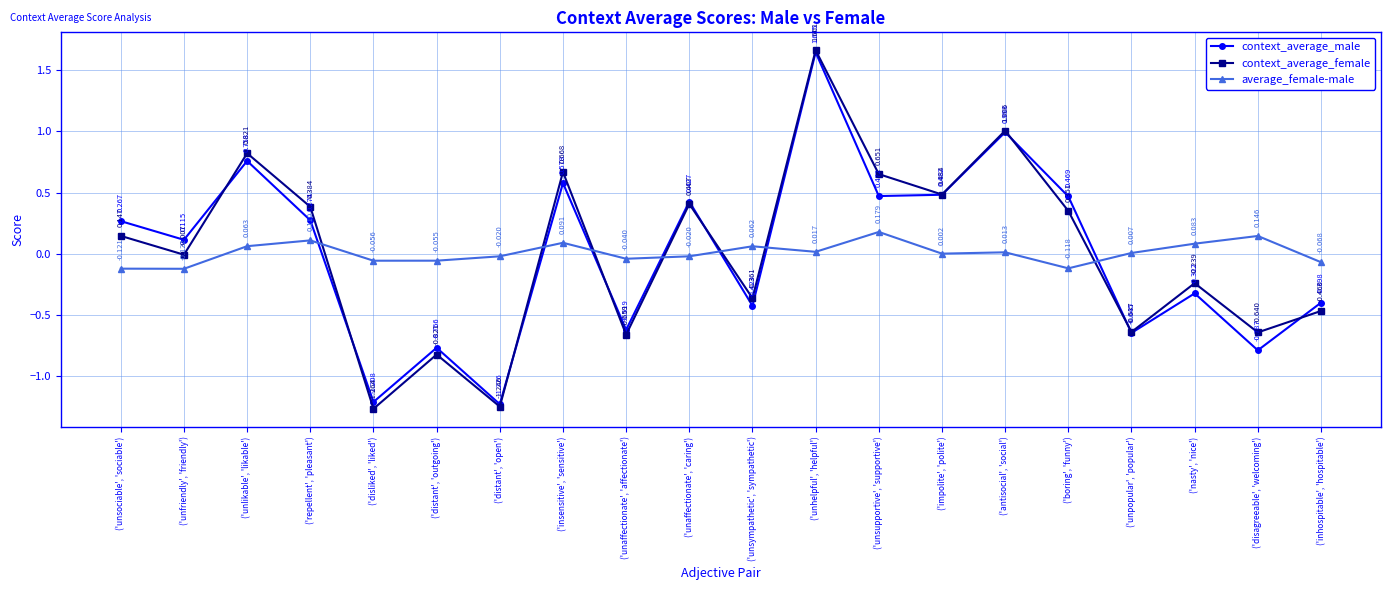

True or false: context_average_female and context_average_male intersect in this chart.

True